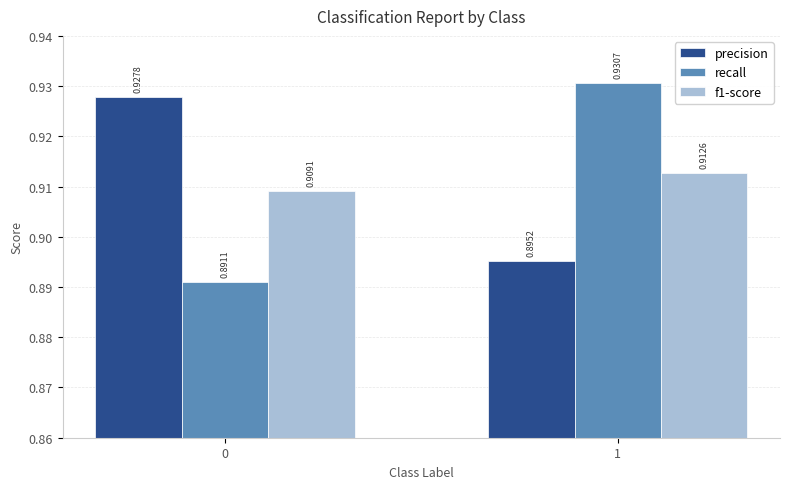

Which series has the widest spread of values?

recall